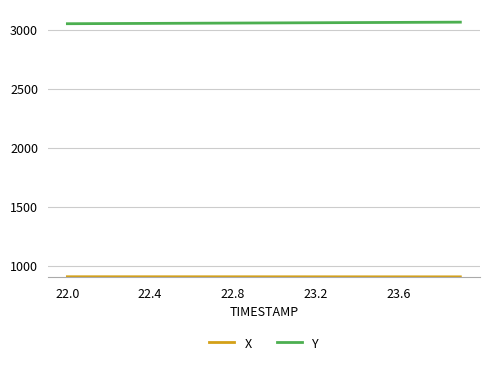

What is the maximum value for Y?

3063.8